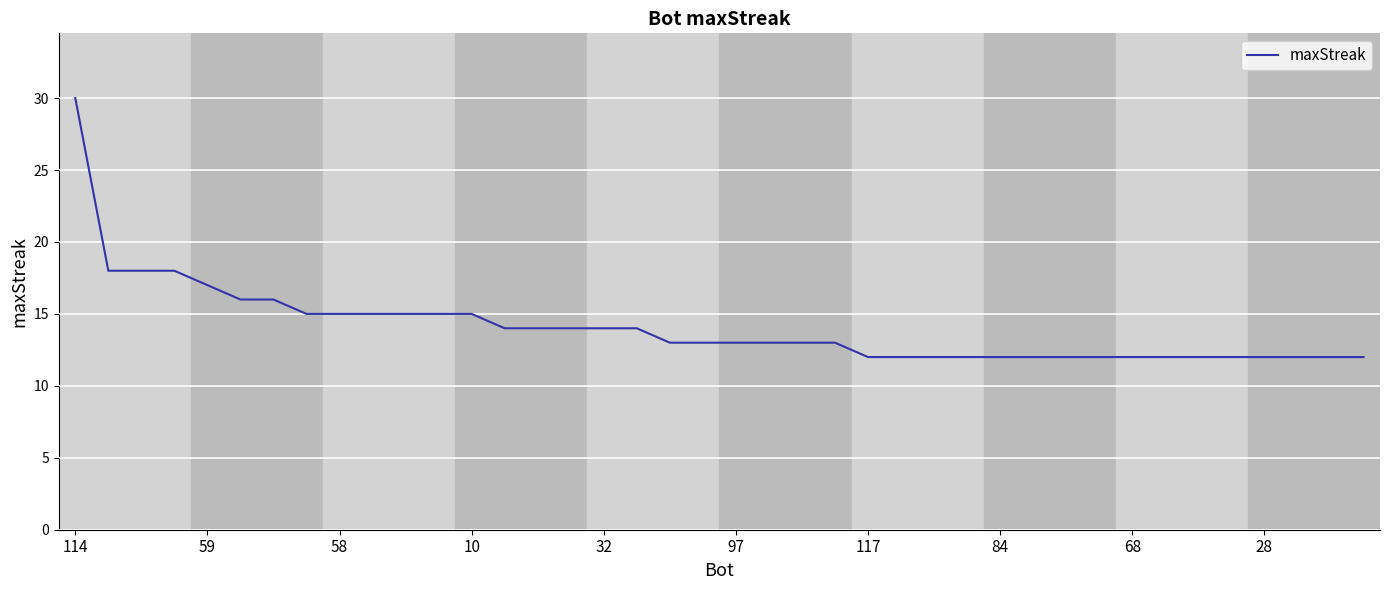

What is the greatest value displayed?

30